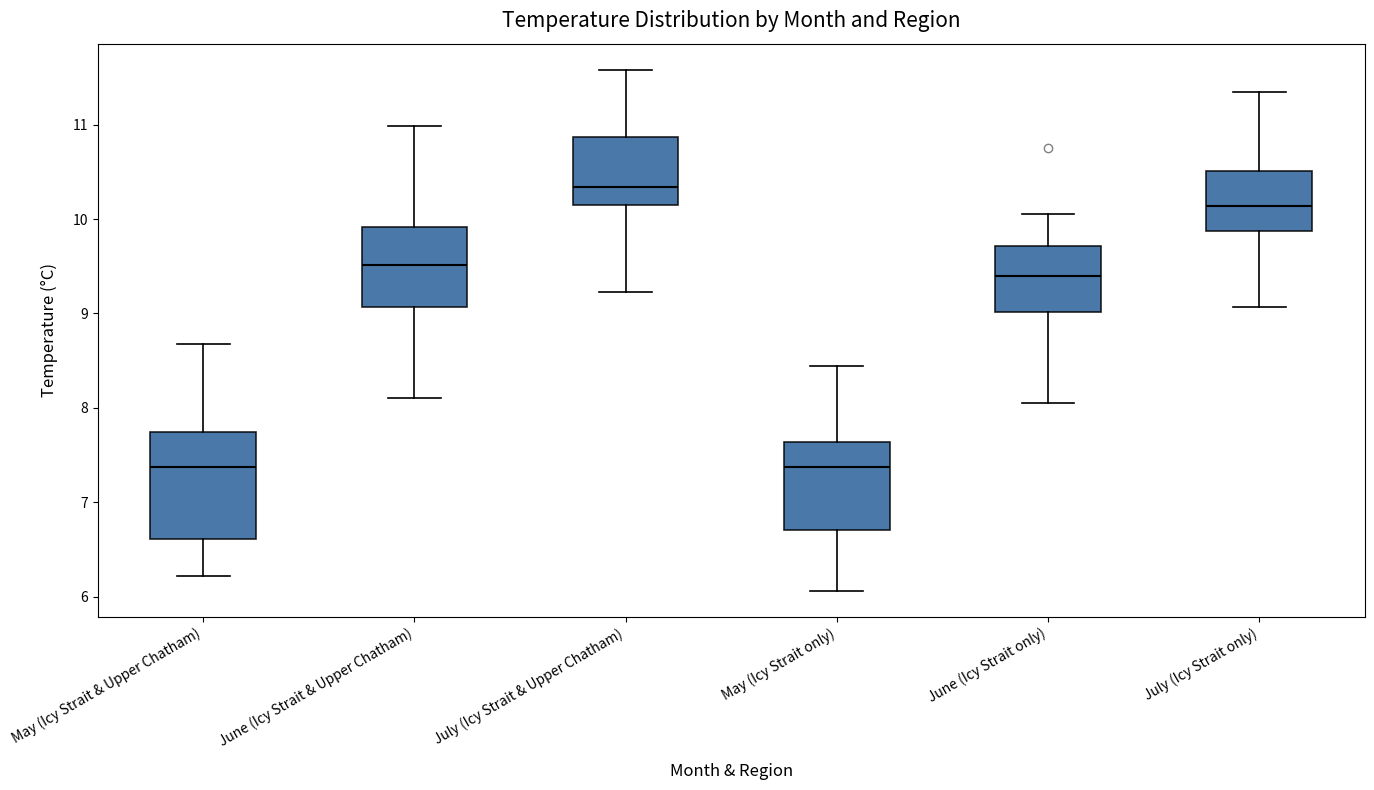

Reading left to right, read every box against the y-axis: the position of its median line, the range the box covers, and the ends of its whiskers. The values are not printed on the chart, so give them approximately, as read against the axis.

May (Icy Strait & Upper Chatham): median 7.4, box 6.6 to 7.7, whiskers 6.2 to 8.7
June (Icy Strait & Upper Chatham): median 9.5, box 9.1 to 9.9, whiskers 8.1 to 11.0
July (Icy Strait & Upper Chatham): median 10.3, box 10.2 to 10.9, whiskers 9.2 to 11.6
May (Icy Strait only): median 7.4, box 6.7 to 7.6, whiskers 6.1 to 8.4
June (Icy Strait only): median 9.4, box 9.0 to 9.7, whiskers 8.0 to 10.1
July (Icy Strait only): median 10.1, box 9.9 to 10.5, whiskers 9.1 to 11.3